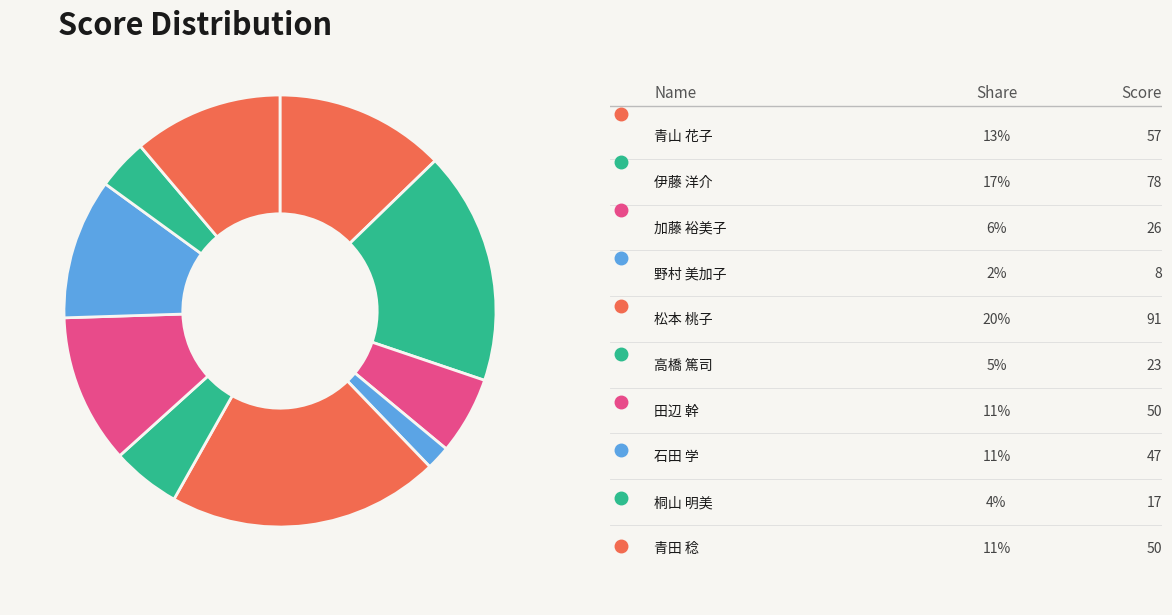

To the nearest percent, what is the average slice percentage?

10%